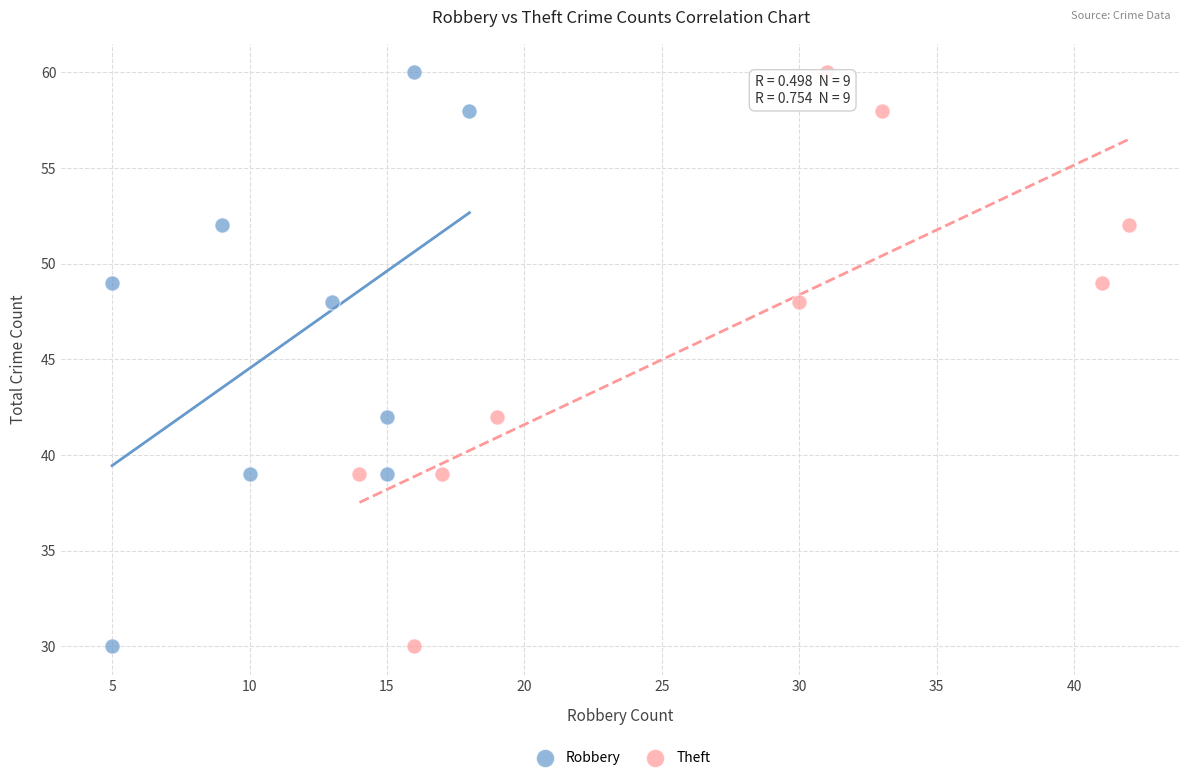

What are all the series names shown in the legend?

Robbery, Theft